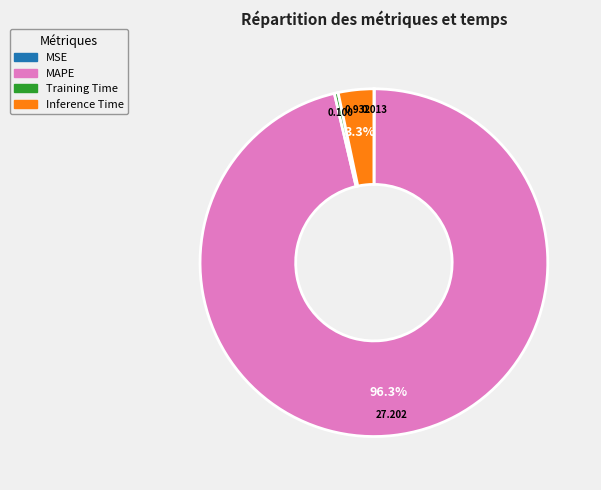

Which category has the biggest portion of the pie?

MAPE